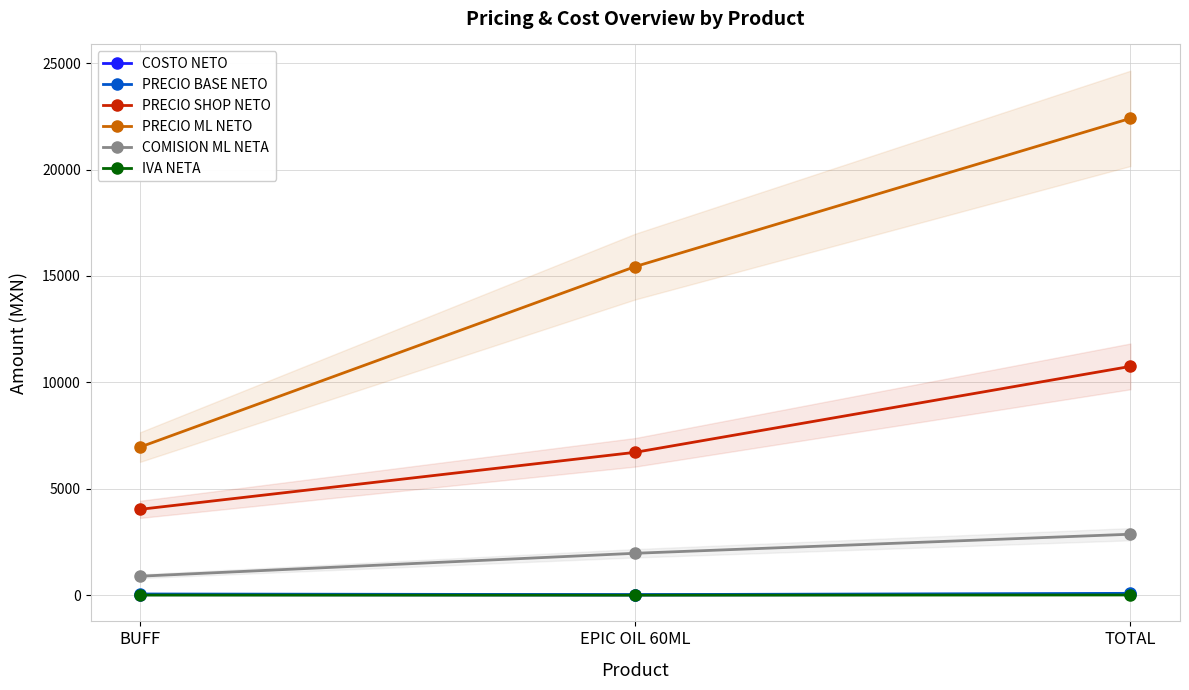

At EPIC OIL 60ML, list the series in order from largest to smallest.

PRECIO ML NETO, PRECIO SHOP NETO, COMISION ML NETA, PRECIO BASE NETO, COSTO NETO, IVA NETA